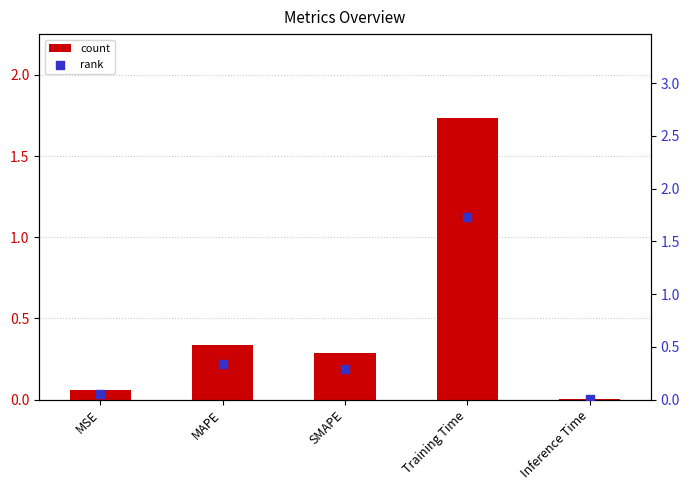

Which series contains the highest Y value?

col_1